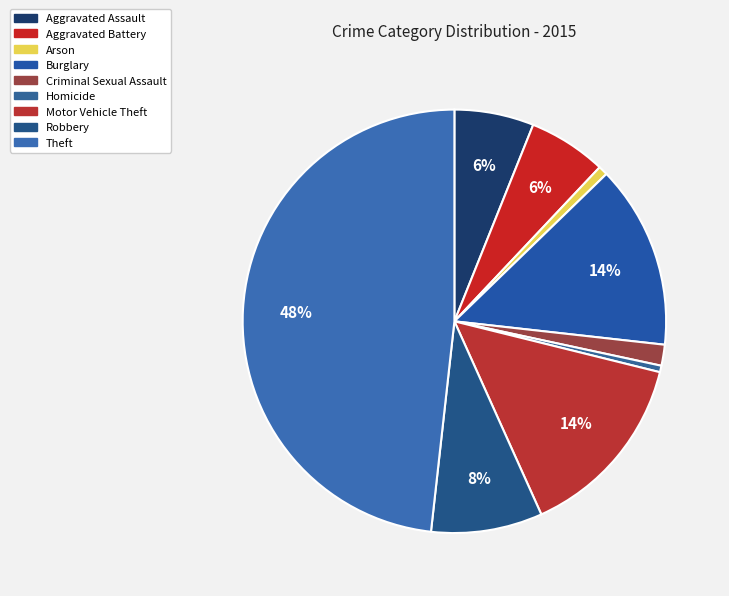

Rank the categories by value from lowest to highest.

Homicide, Arson, Criminal Sexual Assault, Aggravated Battery, Aggravated Assault, Robbery, Burglary, Motor Vehicle Theft, Theft